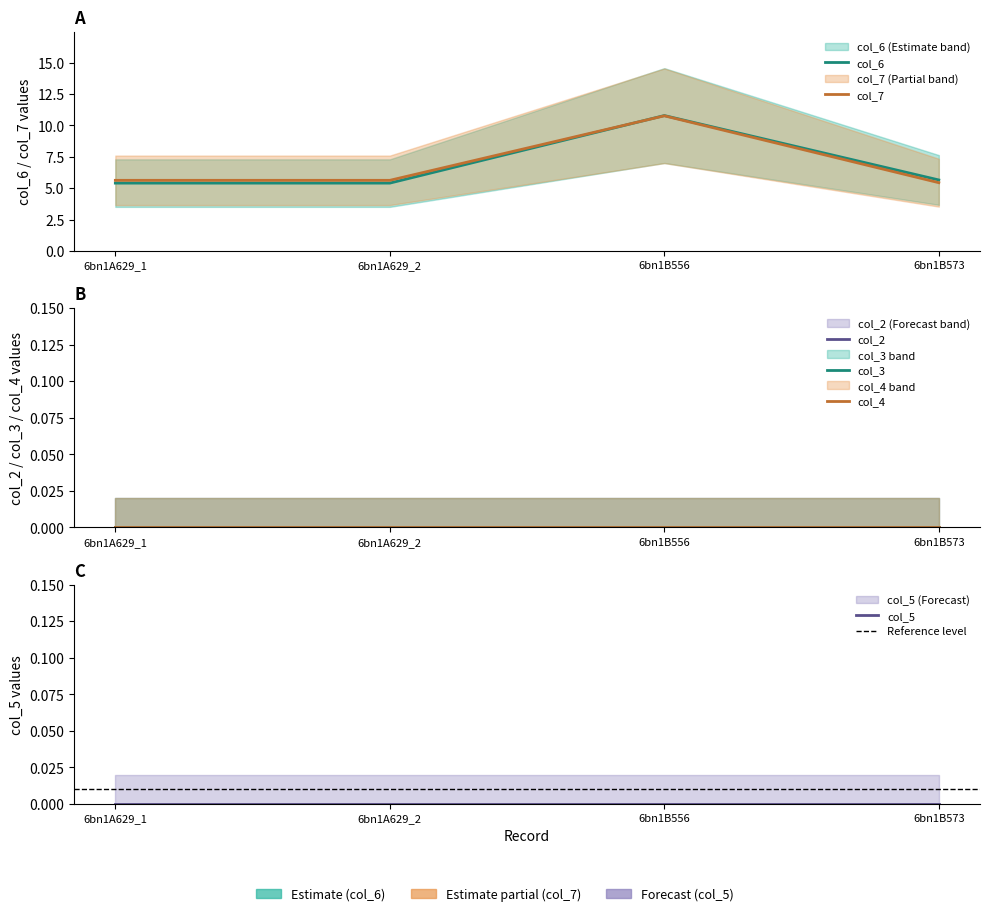

How many intersections are there between col_6 and col_7?

1